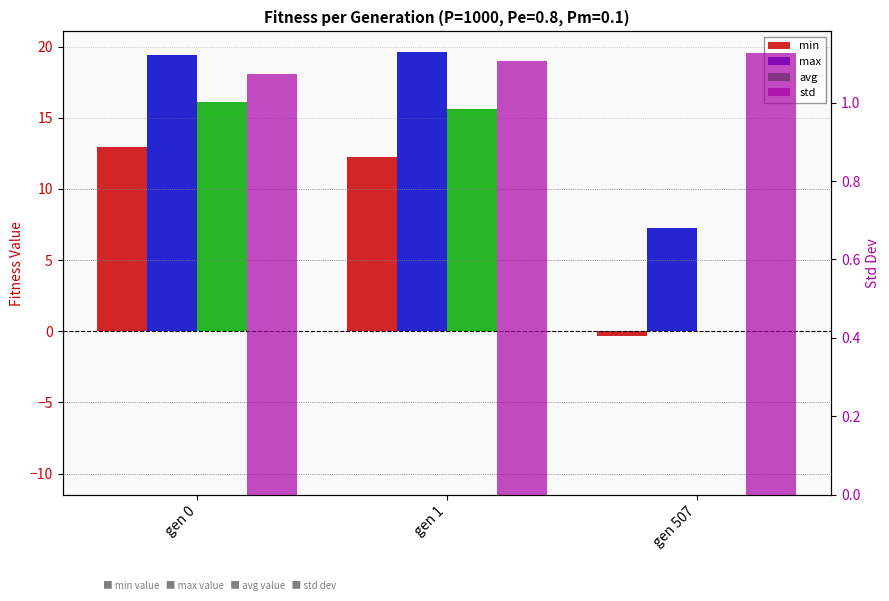

Rank the series by their maximum value, from lowest to highest.

std, min, avg, max